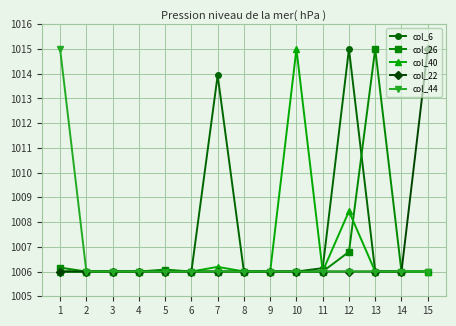

What is the value of the col_40 point at the 1st from the left?

1006.0